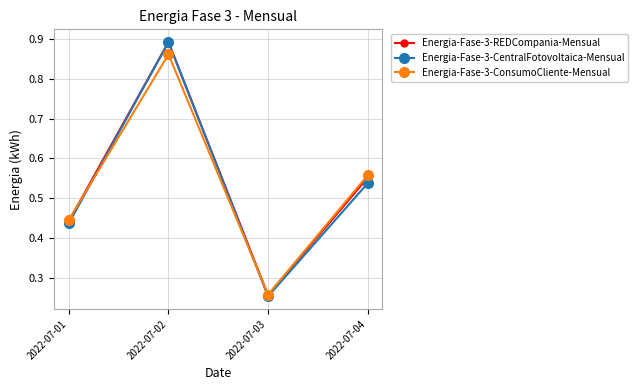

Where is the first local minimum for Energia-Fase-3-CentralFotovoltaica-Mensual?

2022-07-03